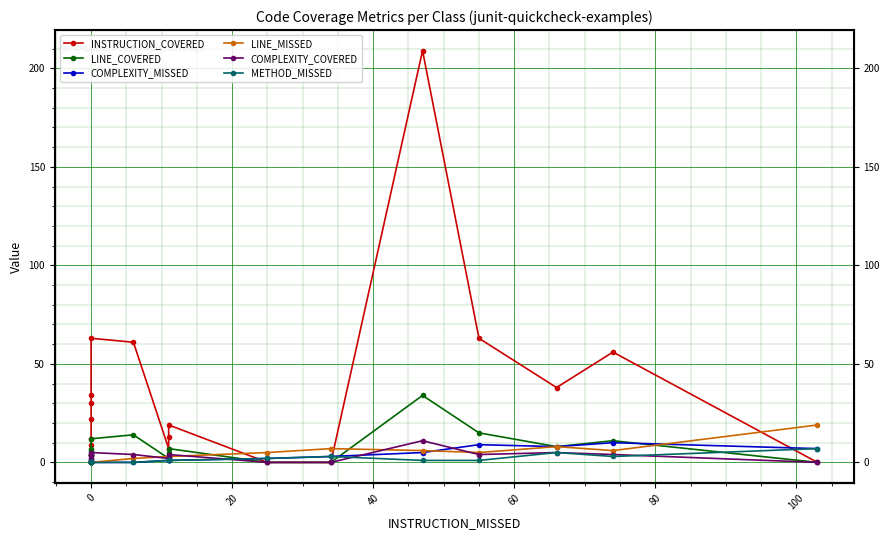

What is the highest value of the LINE_MISSED series?

19